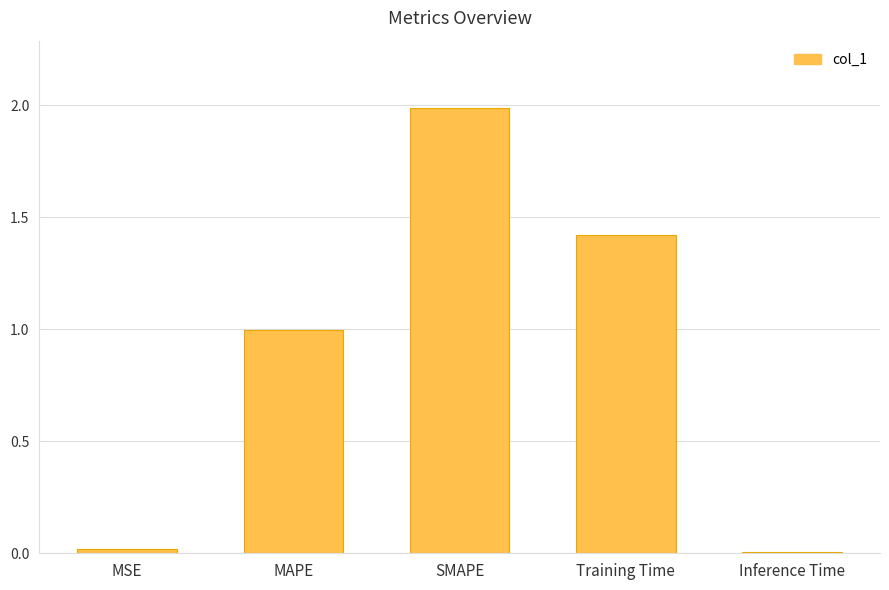

Read the value at SMAPE.

2.0